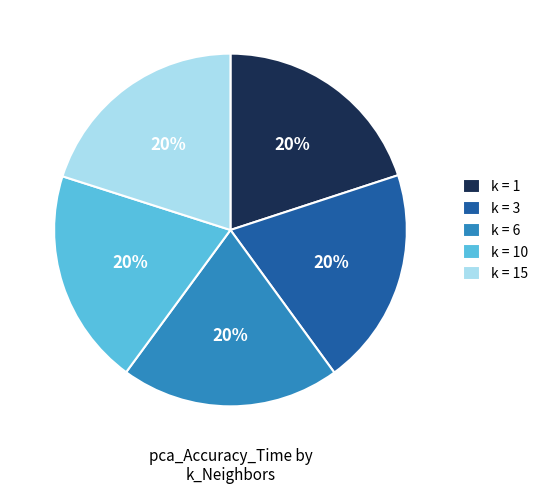

Does any single category account for the majority?

No